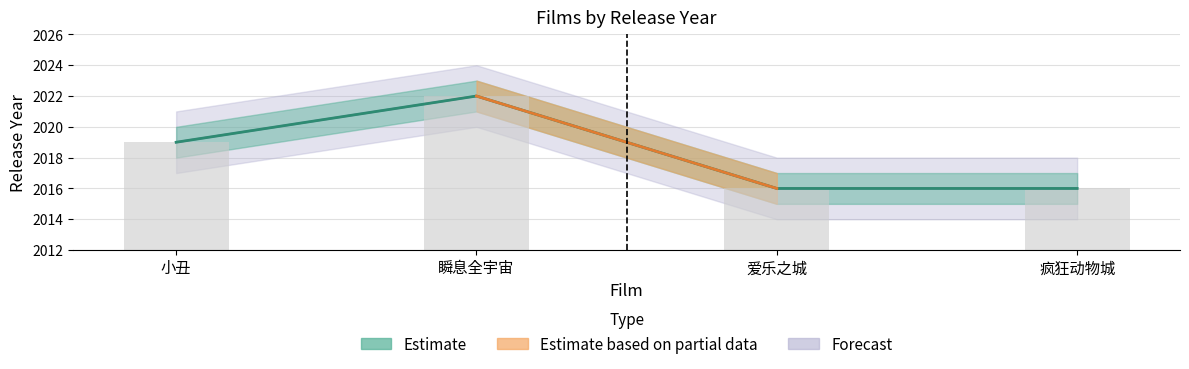

How many data points are less than 2019?

2